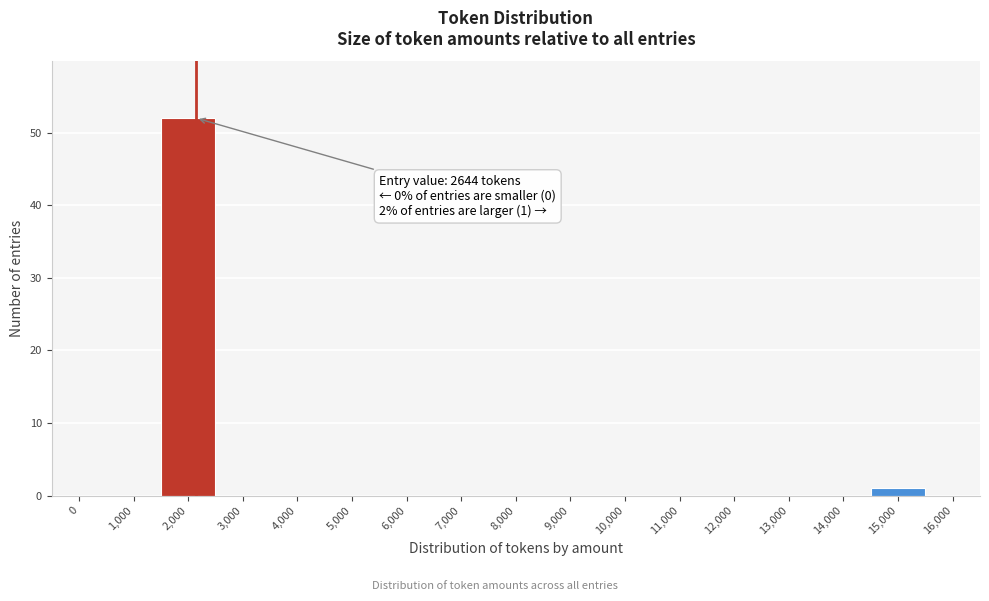

Reading left to right, list all the values displayed in this chart.

0=0	1,000=0	2,000=52	3,000=0	4,000=0	5,000=0	6,000=0	7,000=0	8,000=0	9,000=0	10,000=0	11,000=0	12,000=0	13,000=0	14,000=0	15,000=1	16,000=0